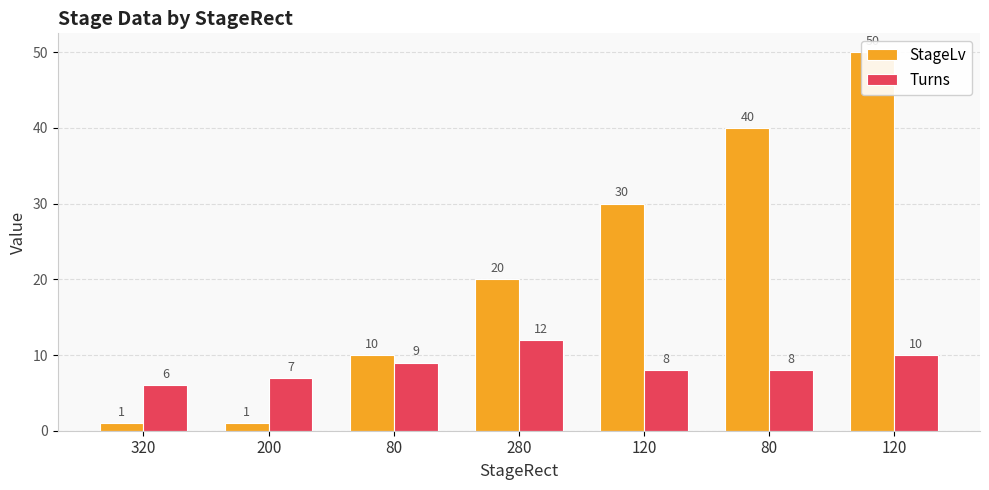

What is the difference between the maximum and minimum values in the StageLv series?

49